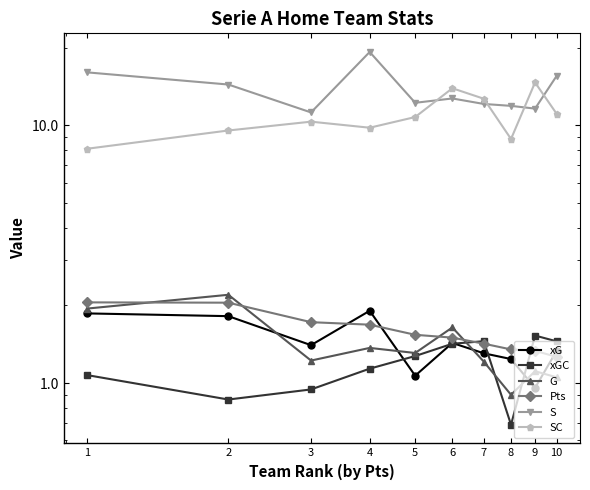

True or false: Pts and SC intersect in this chart.

False